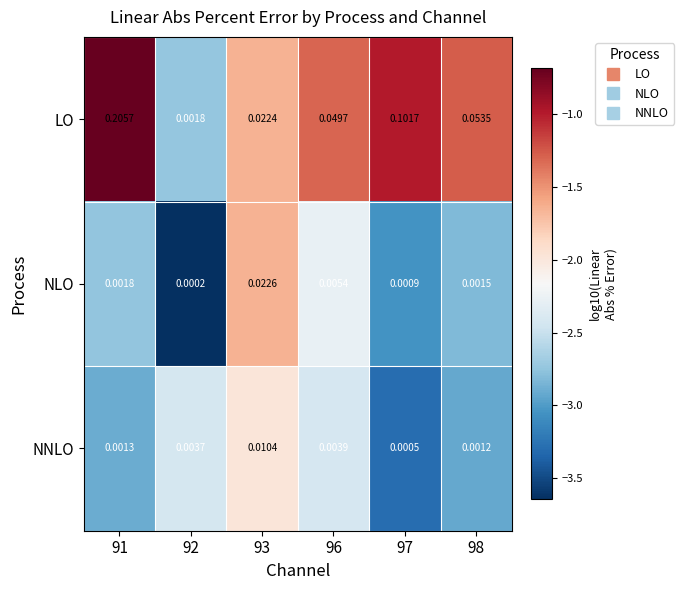

Which series has the widest spread of values?

LO